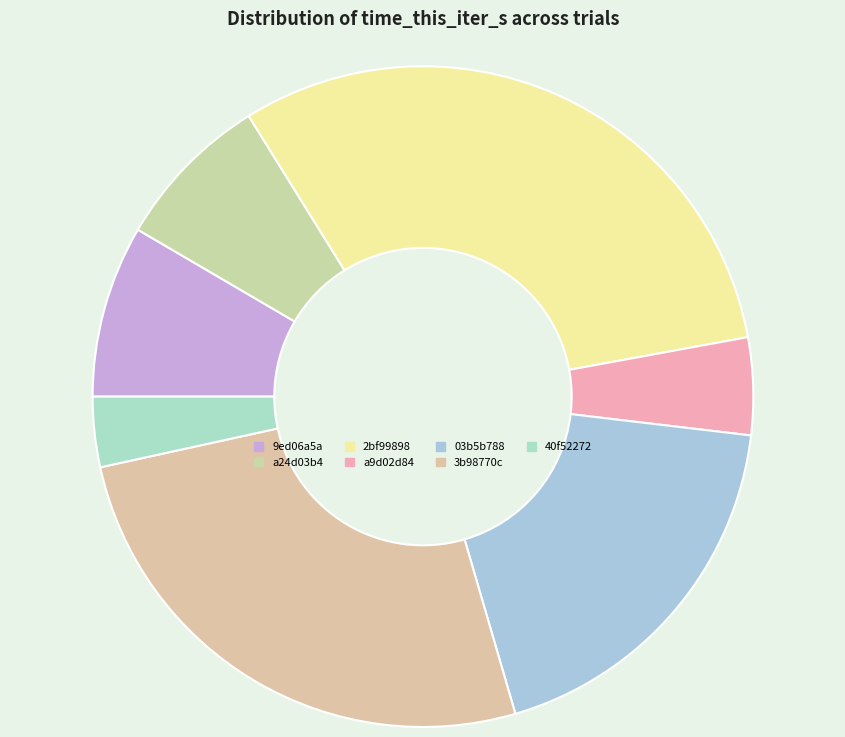

To the nearest percent, what is the difference between the largest and smallest slice percentages?

28%